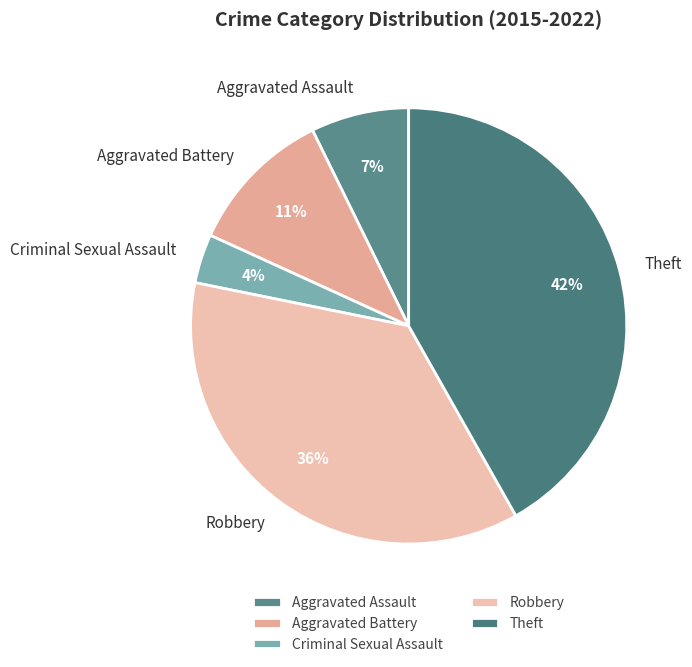

To the nearest percent, what percentage of the pie is Robbery?

36%